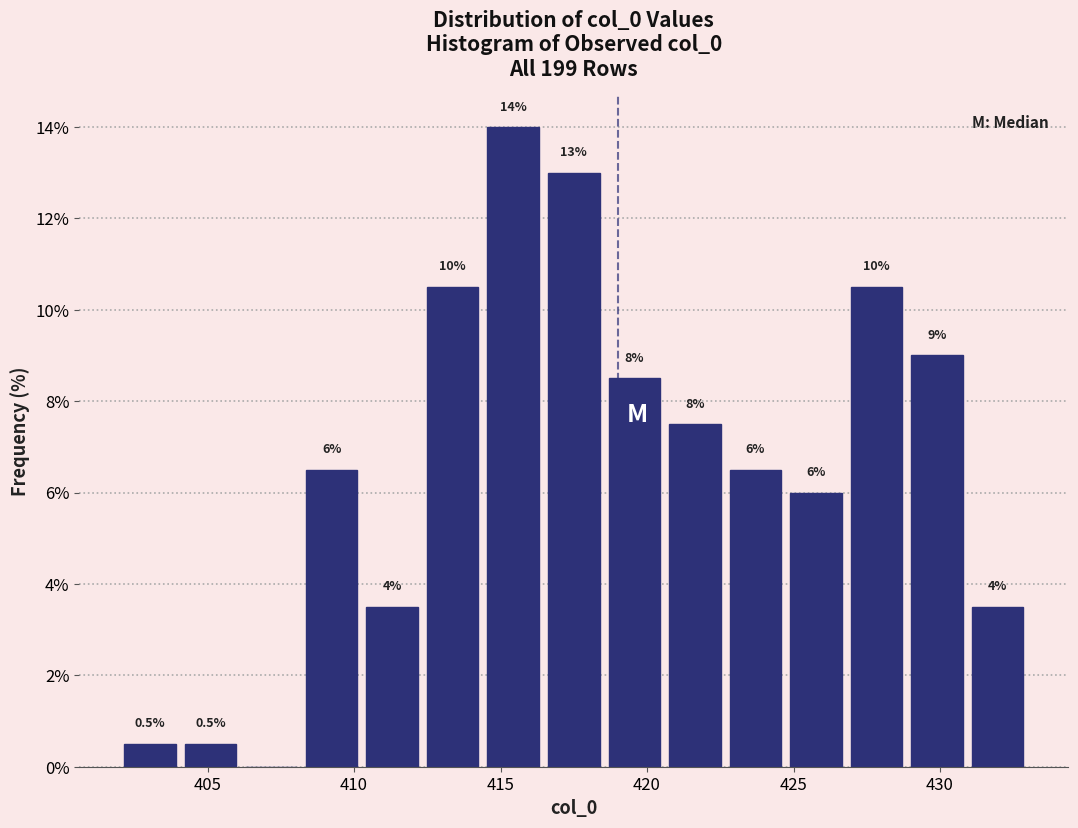

Over which range of the x-axis is the bar tallest?

414.5 to 416.5